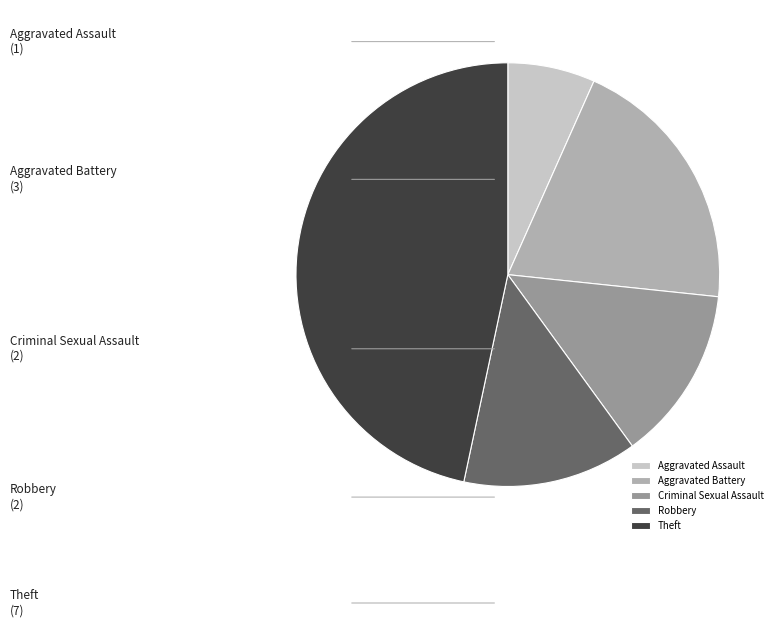

Is there any slice that represents more than half of the pie?

No